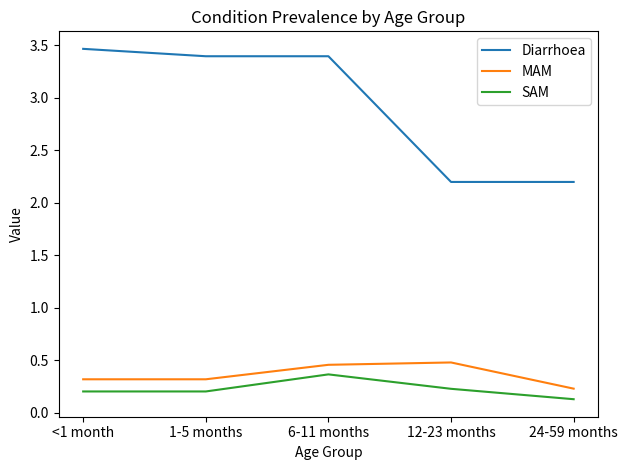

What position from the left is 6-11 months?

3